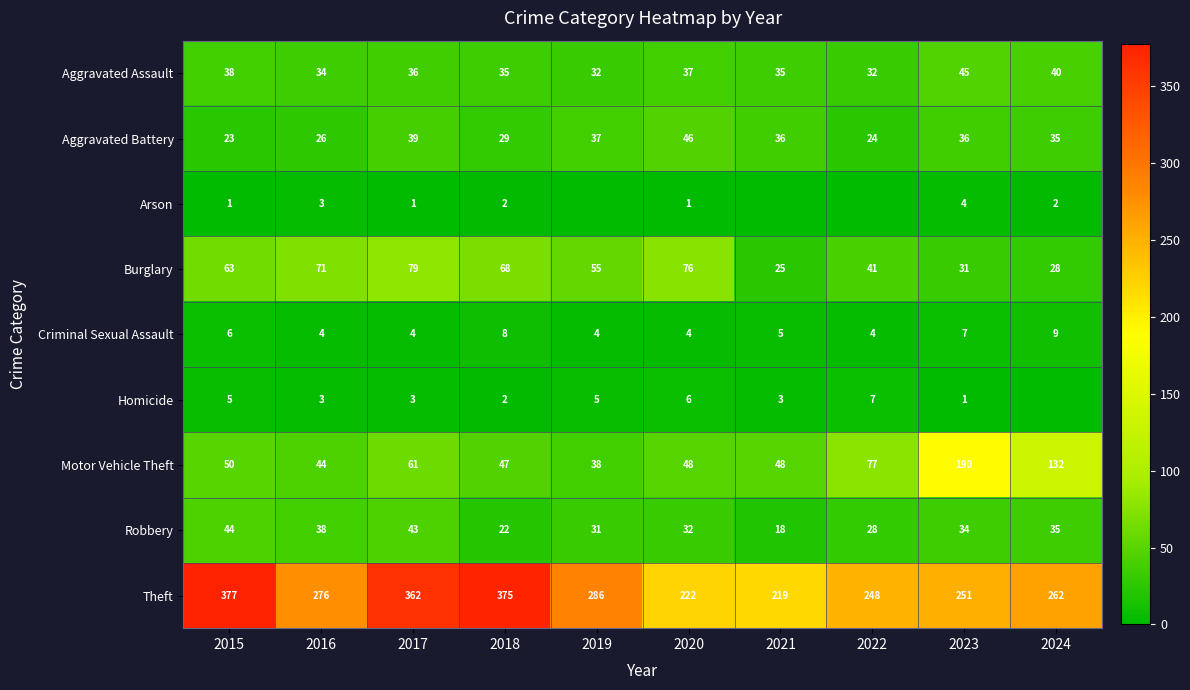

What is the maximum value shown in the chart?

377